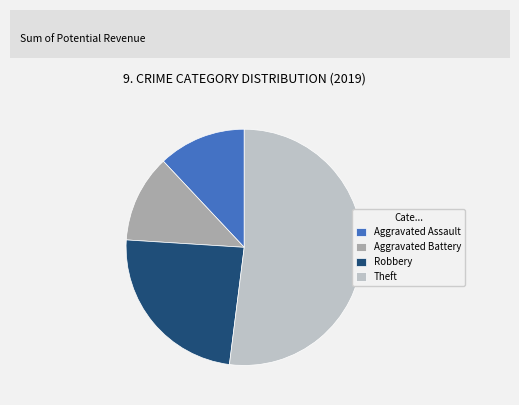

Which slice is the largest?

Theft